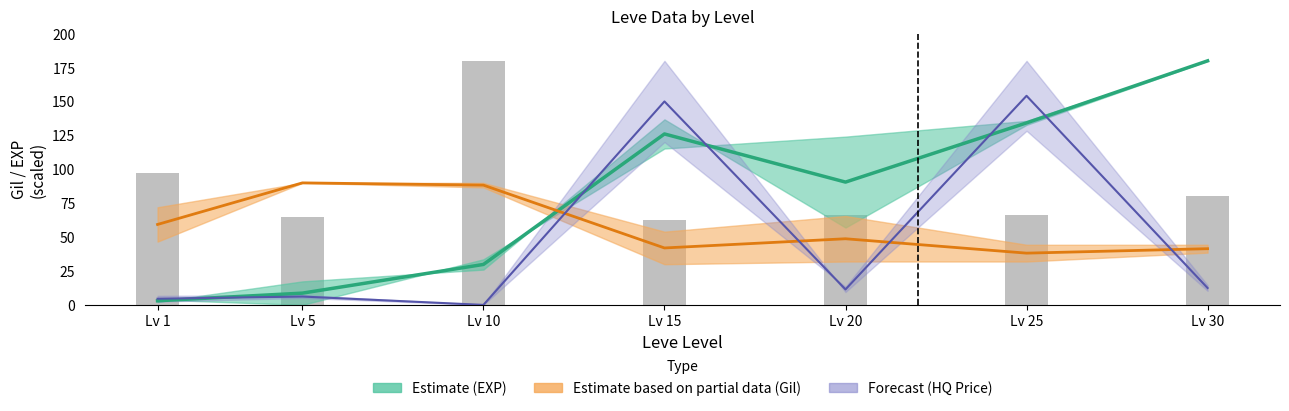

Read the value at Lv 1.

96.9